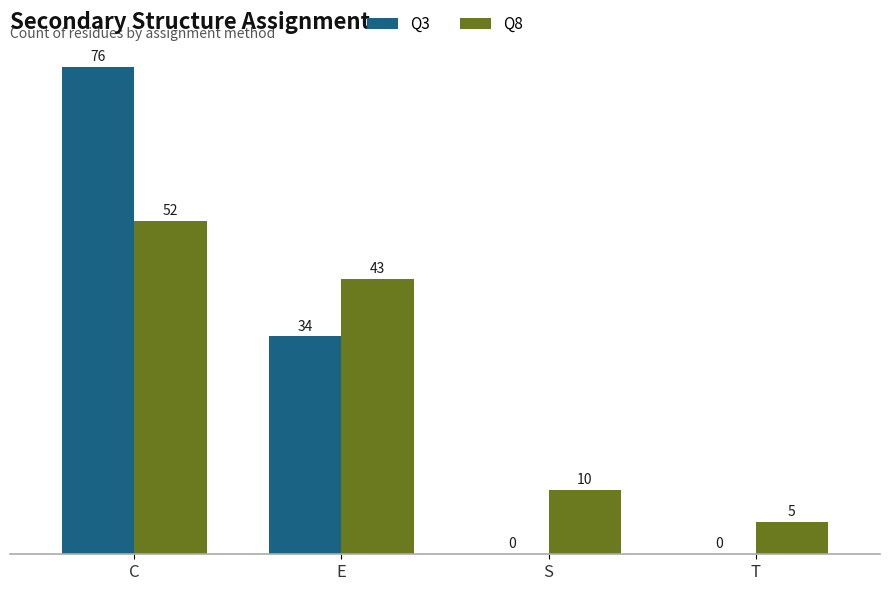

What is the sum of all Q3 values?

110